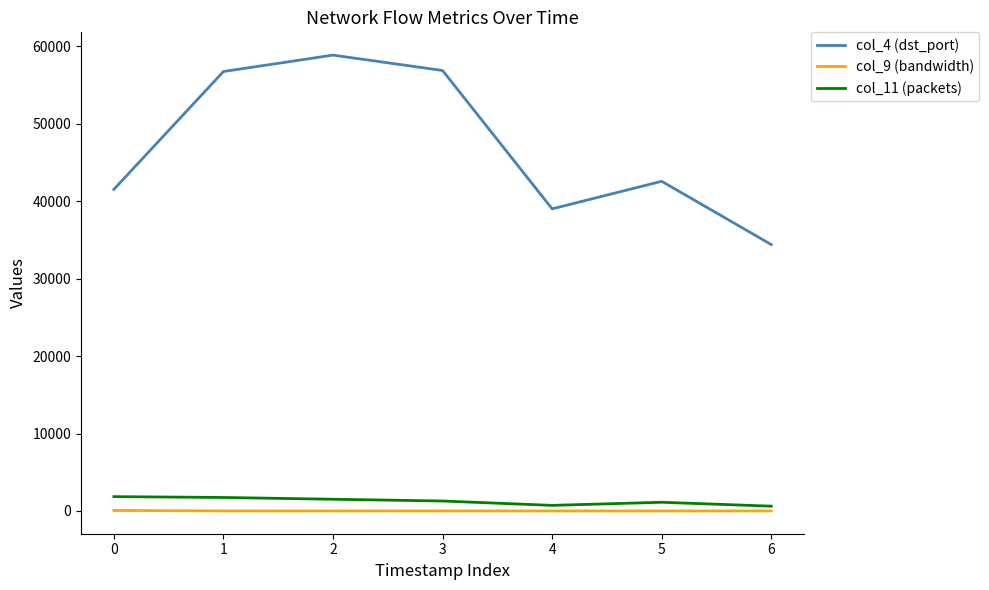

What is the difference between the col_4 (dst_port) values at 2 and 4?

19855.0